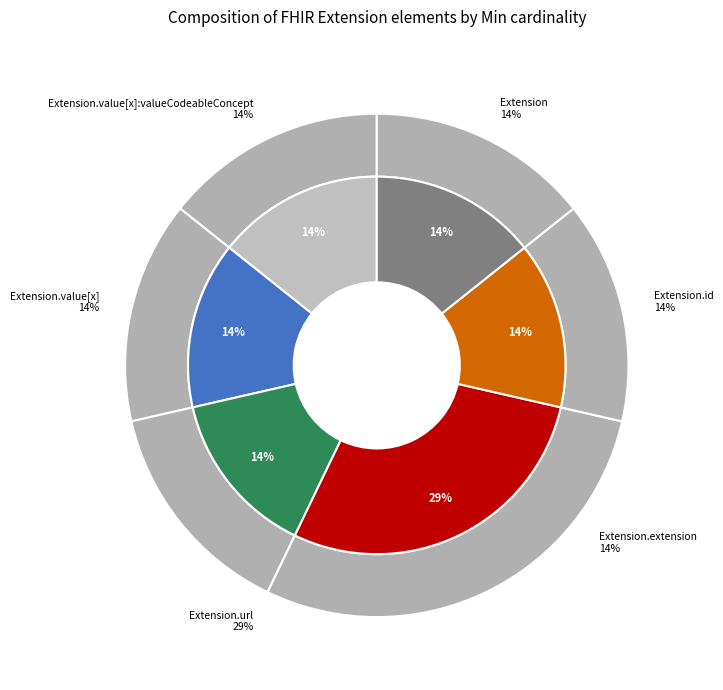

Which slice is the smallest?

Extension